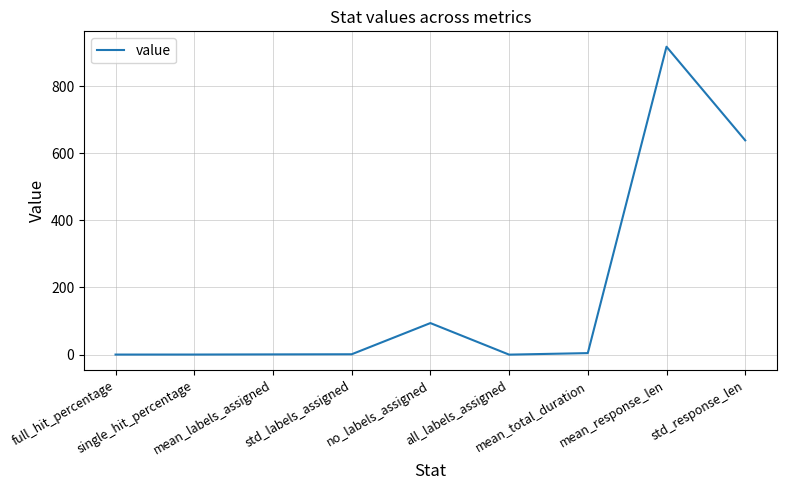

The value at mean_response_len is 917.2. True or false?

True